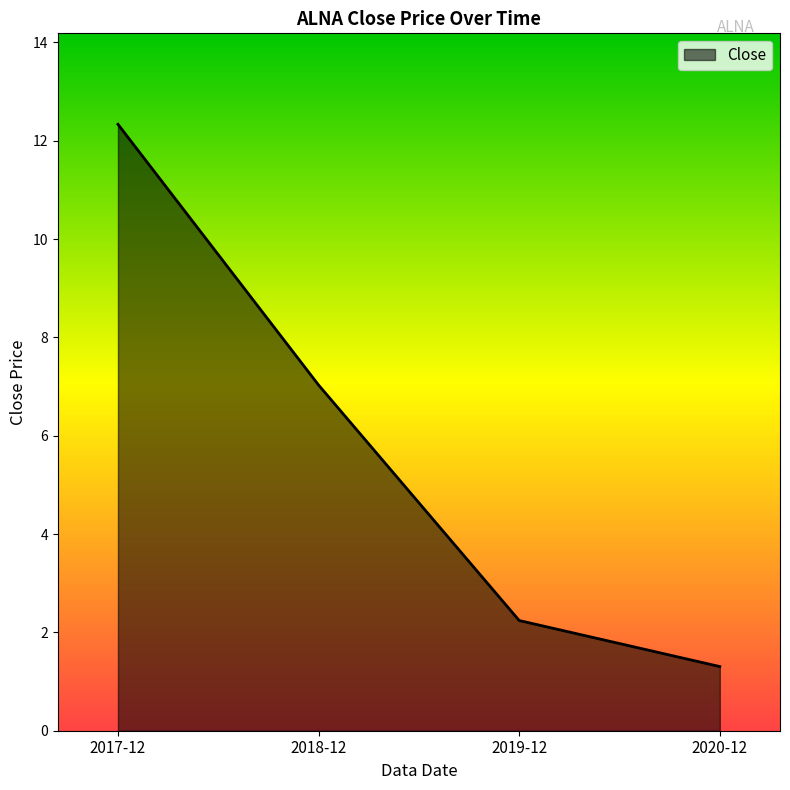

What is the sum of the values at 2020-12 and 2018-12?

8.3